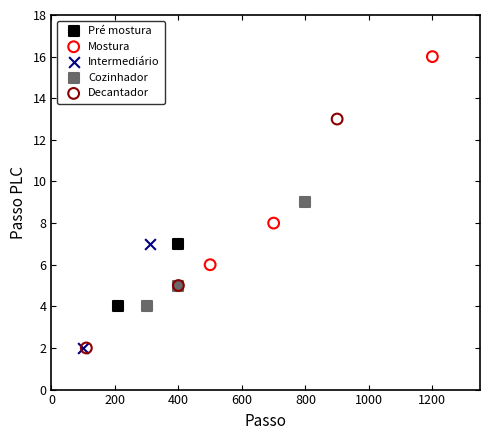

What are all the series names shown in the legend?

Pré mostura, Mostura, Intermediário, Cozinhador, Decantador